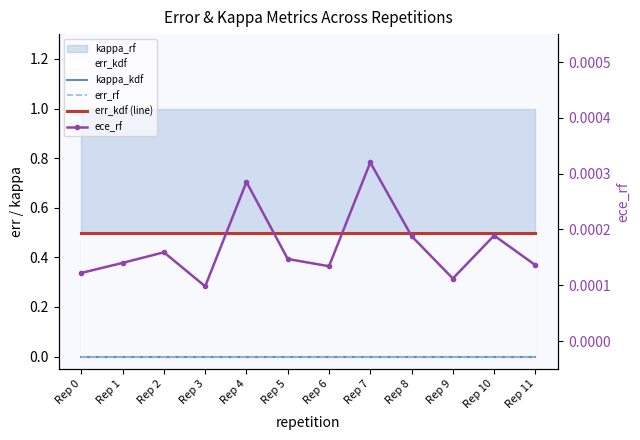

What is the value of the err_kdf (line) point at the 11th from the left?

0.5